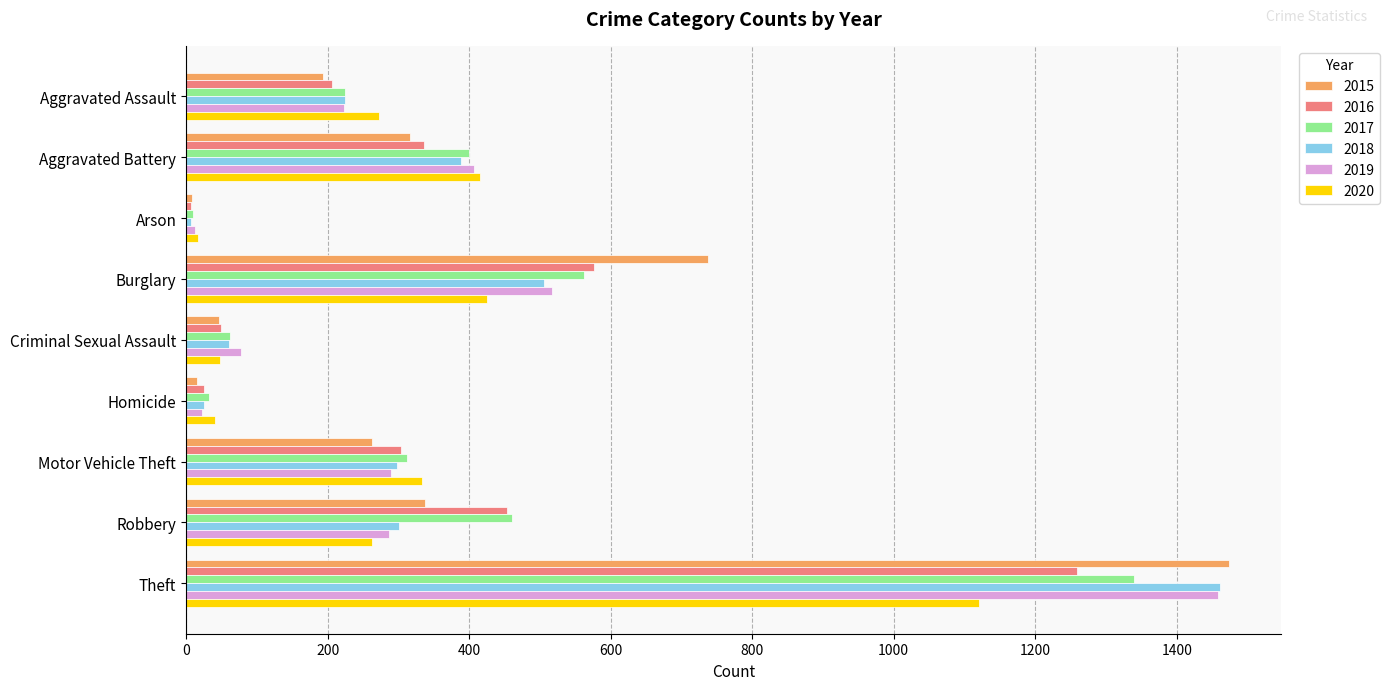

How many data points does each series have?

9